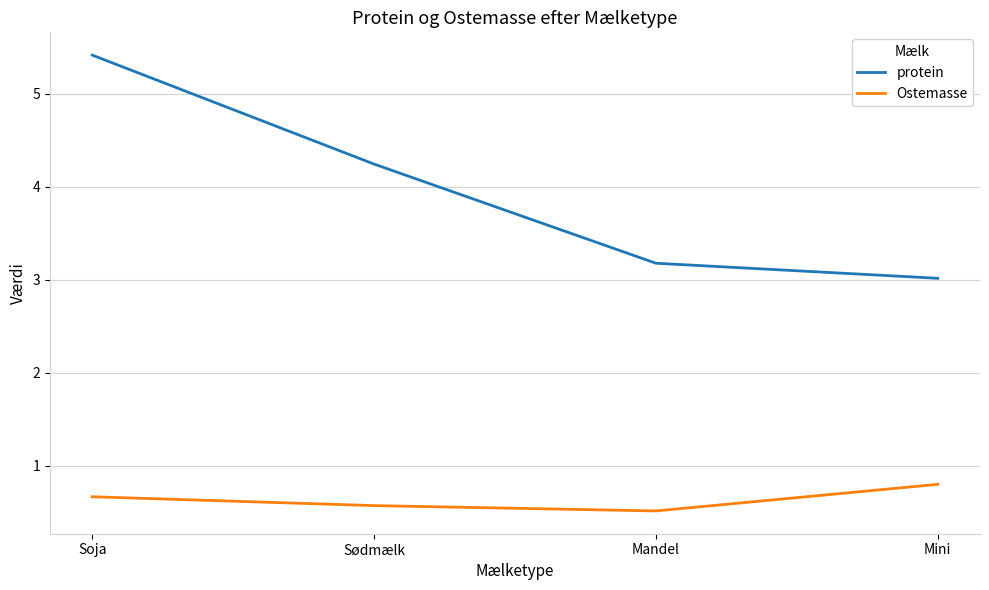

What is the difference between the maximum and second lowest values in the Ostemasse series?

0.2